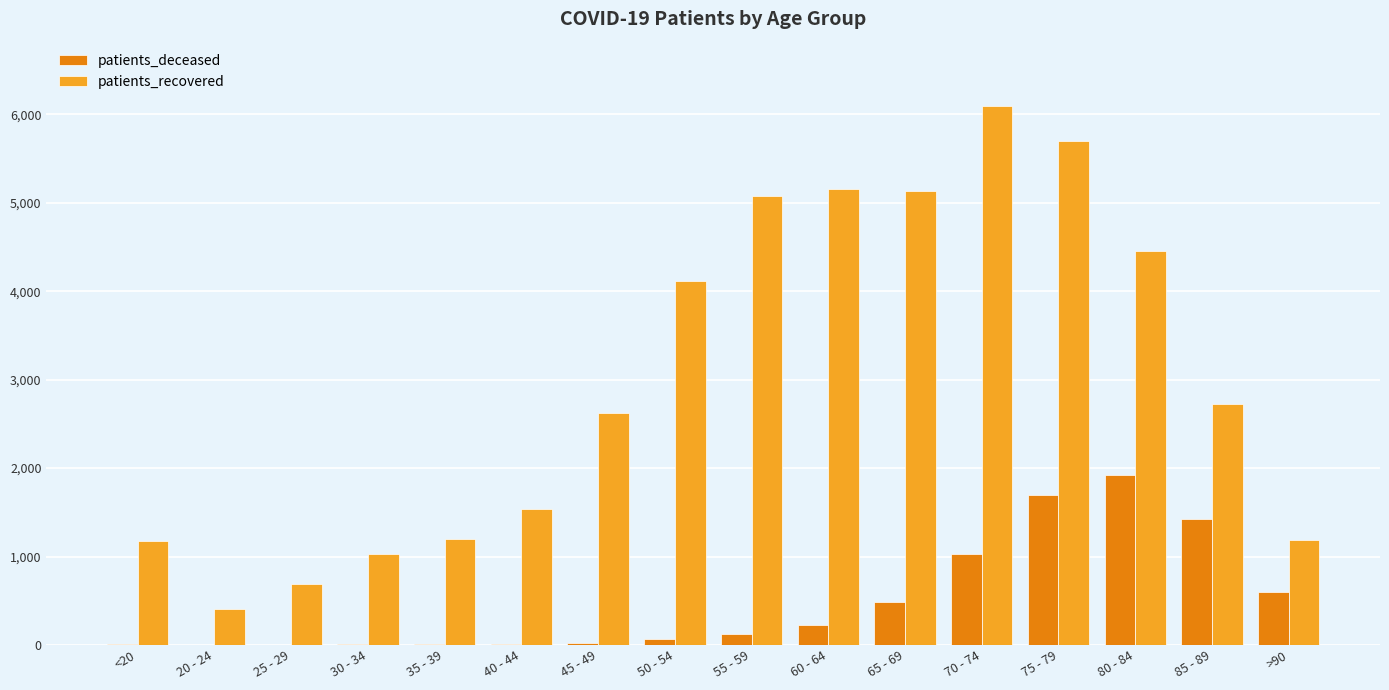

The value of patients_recovered at <20 is 1172. True or false?

True